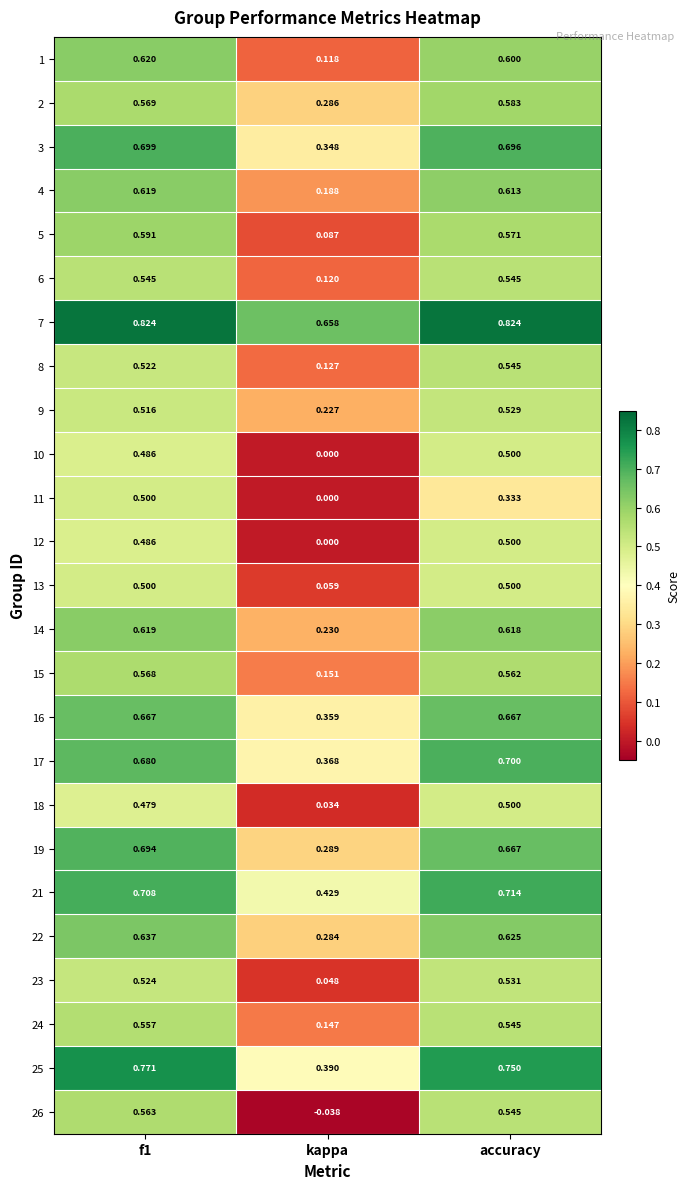

At which category does the chart reach its minimum across all series?

kappa